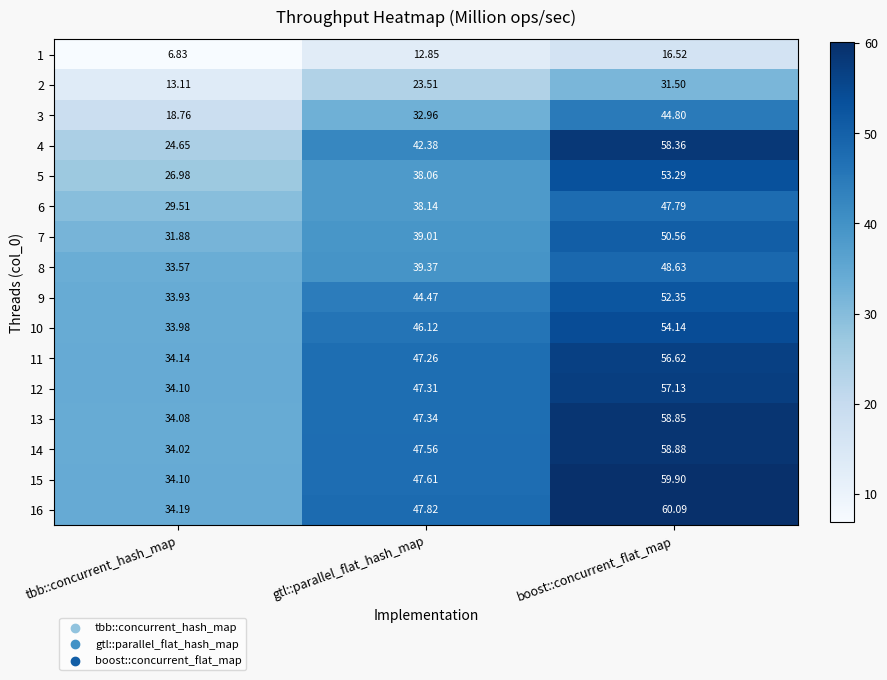

Between gtl::parallel_flat_hash_map and boost::concurrent_flat_map, which series saw the biggest shift?

4